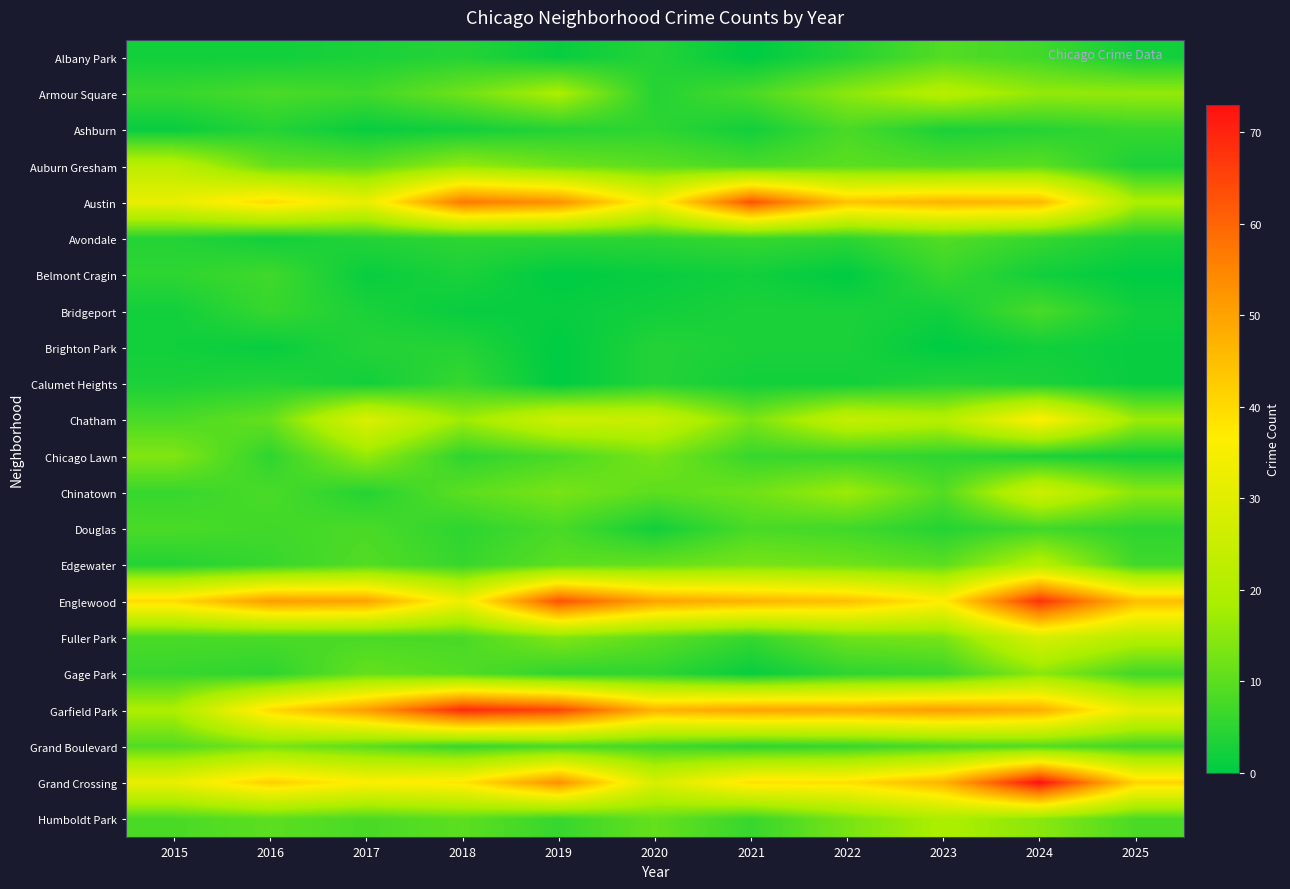

What is the spread (max minus min) of values at 2024?

71